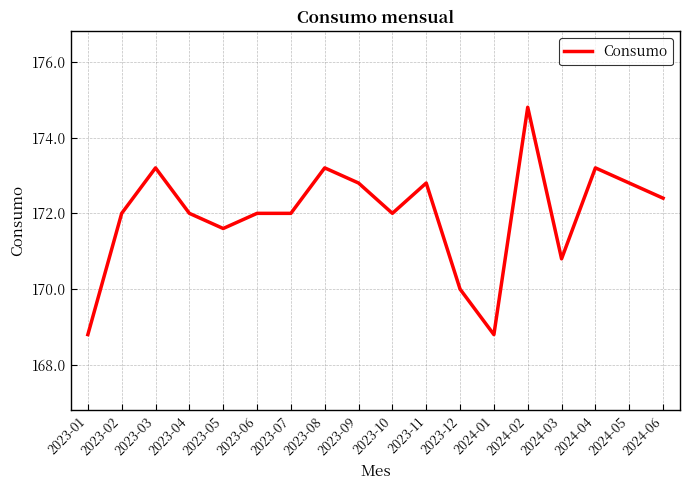

True or false: the data shows 258 at 2024-01.

False